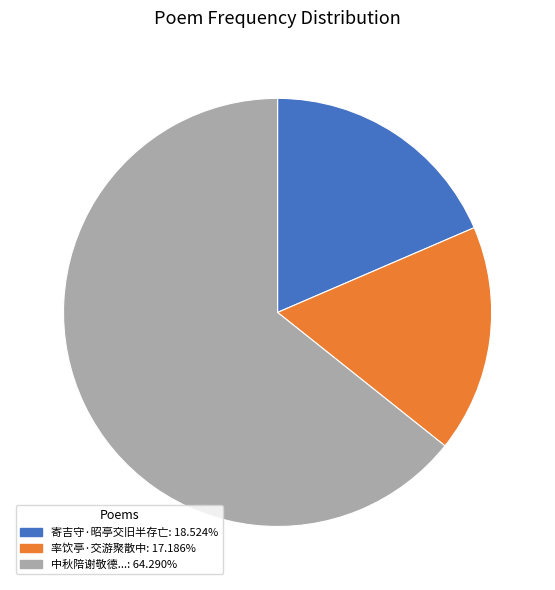

Combined, do 中秋陪谢敬德...: 64.290% and 寄吉守·昭亭交旧半存亡: 18.524% account for over 50%?

Yes